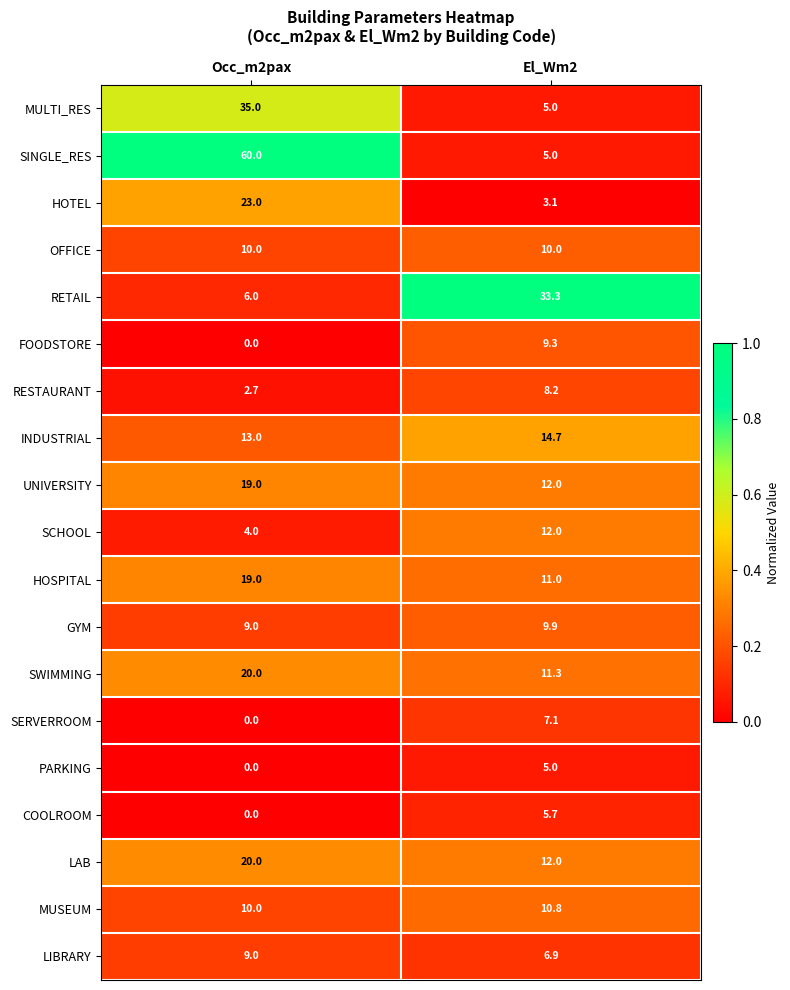

What is the average value of the OFFICE series?

10.0